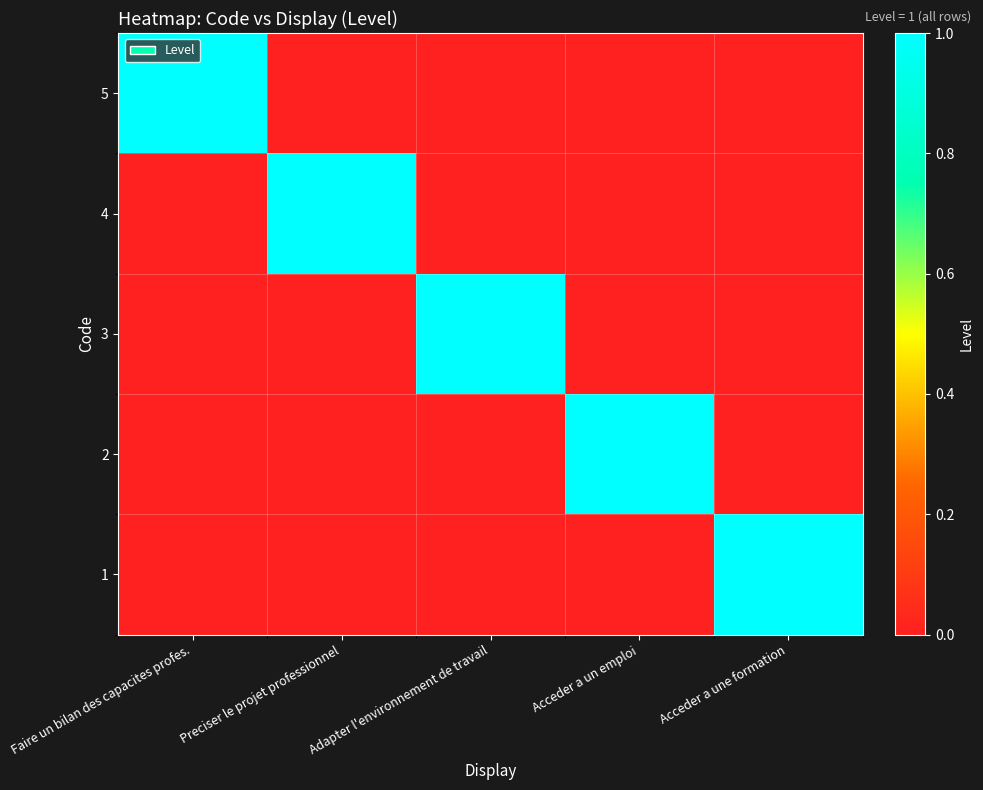

The value of 3 at Preciser le projet professionnel is 1. True or false?

False